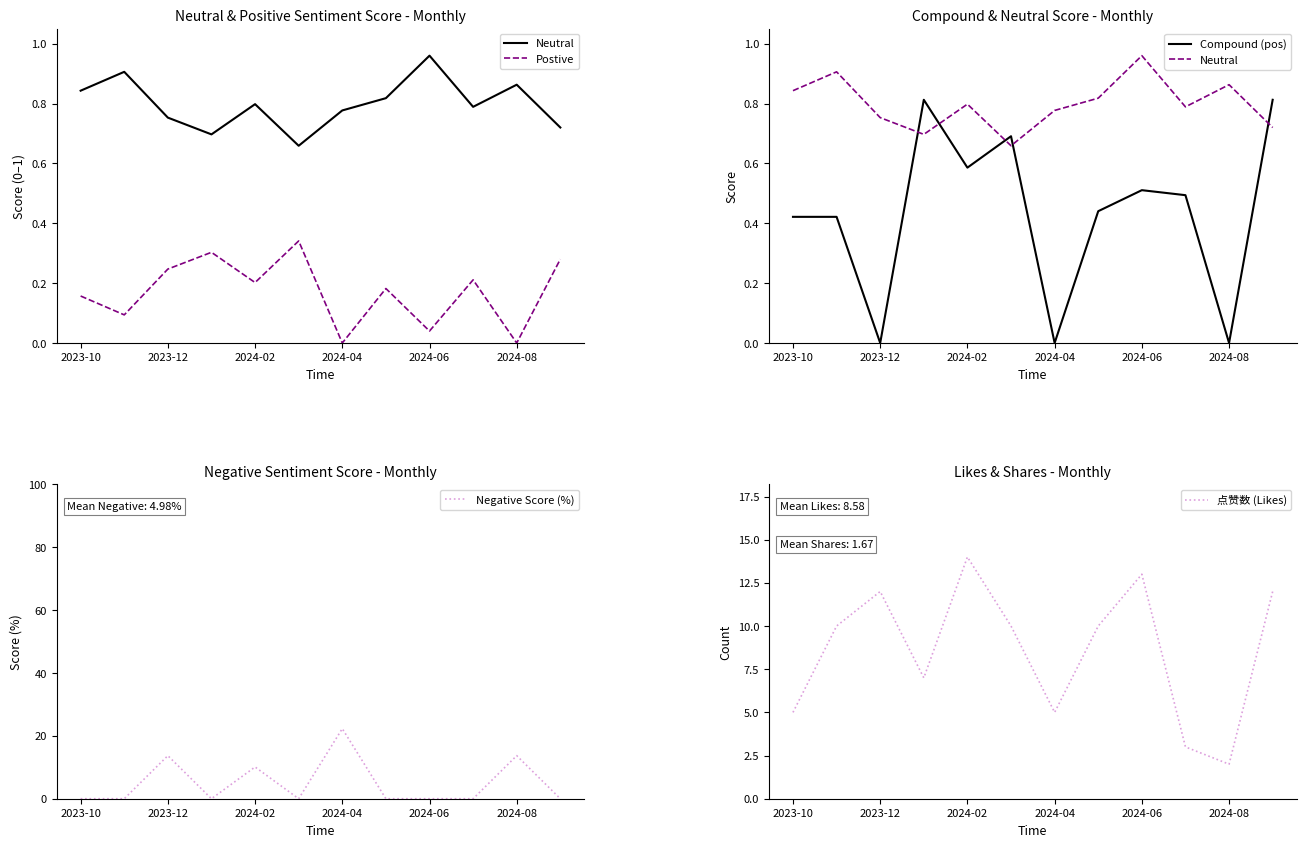

Count the number of categories in the chart.

12